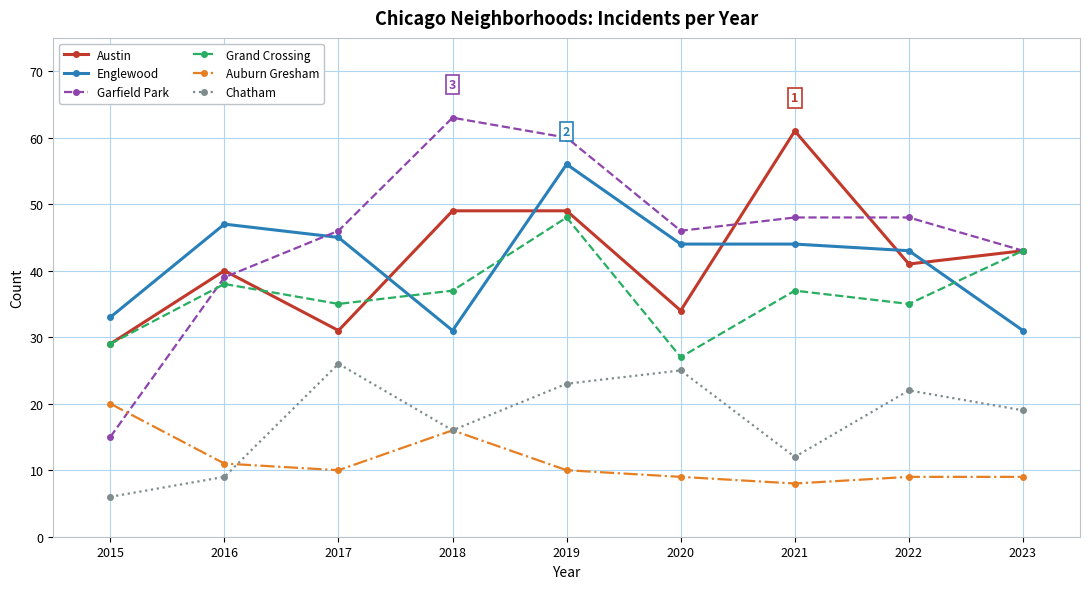

Reading left to right, extract all data points from this chart.

Austin: 29	40	31	49	49	34	61	41	43
Englewood: 33	47	45	31	56	44	44	43	31
Garfield Park: 15	39	46	63	60	46	48	48	43
Grand Crossing: 29	38	35	37	48	27	37	35	43
Auburn Gresham: 20	11	10	16	10	9	8	9	9
Chatham: 6	9	26	16	23	25	12	22	19